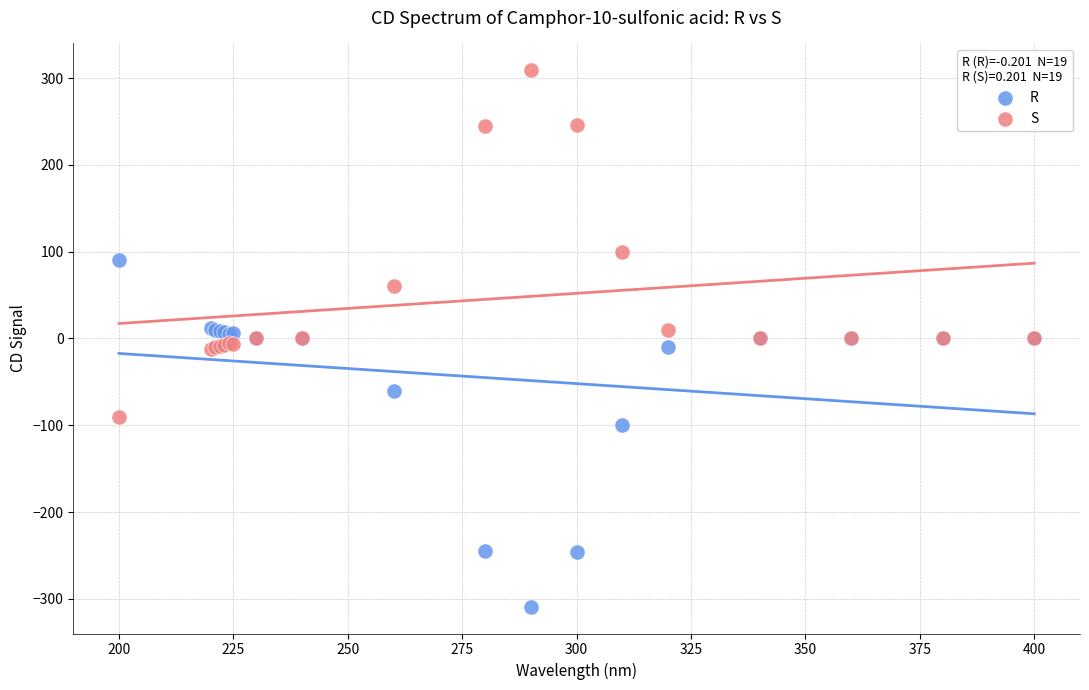

Which series contains the lowest Y value?

R